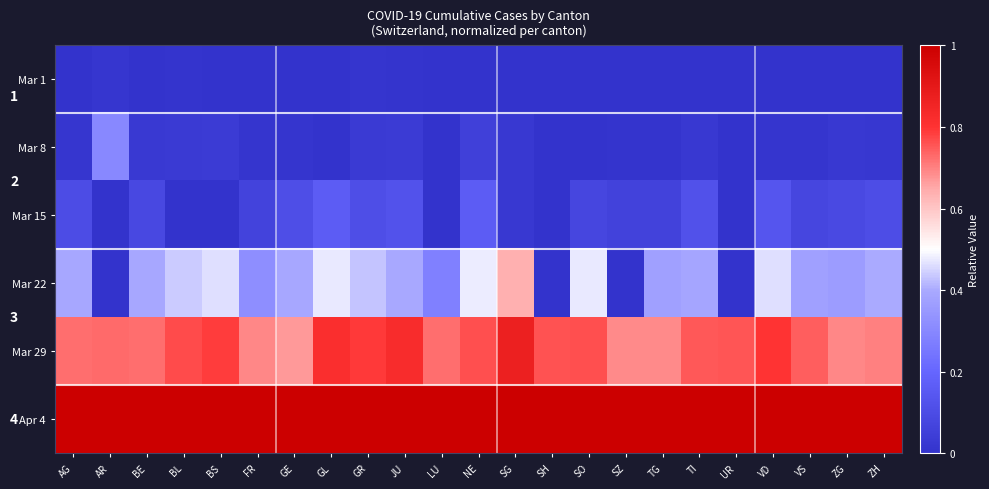

How many values in Mar 8 are above zero?

18